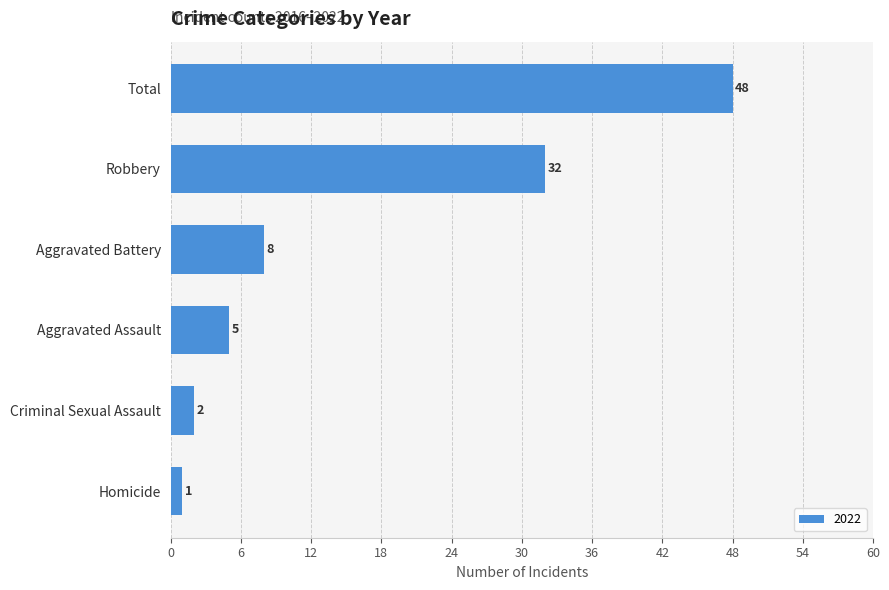

What is the label of the 4th bar from the top?

Aggravated Assault